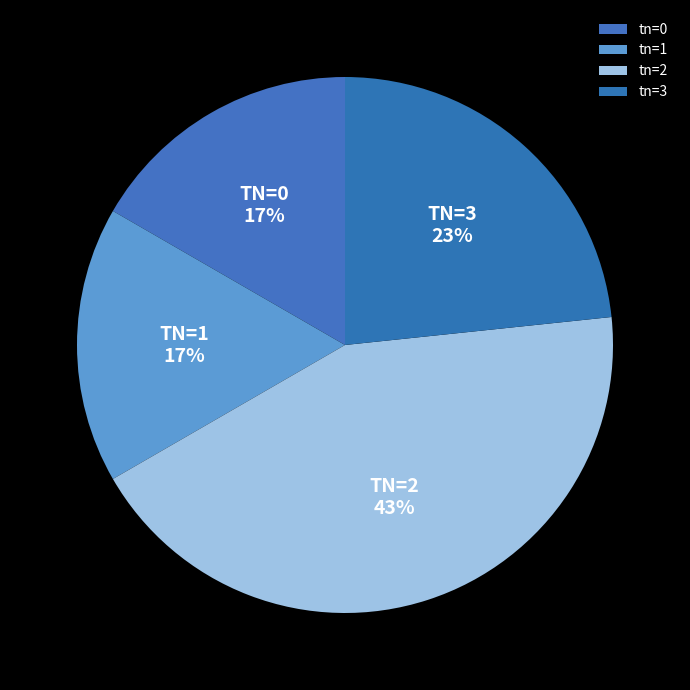

Which slice is the largest?

tn=2